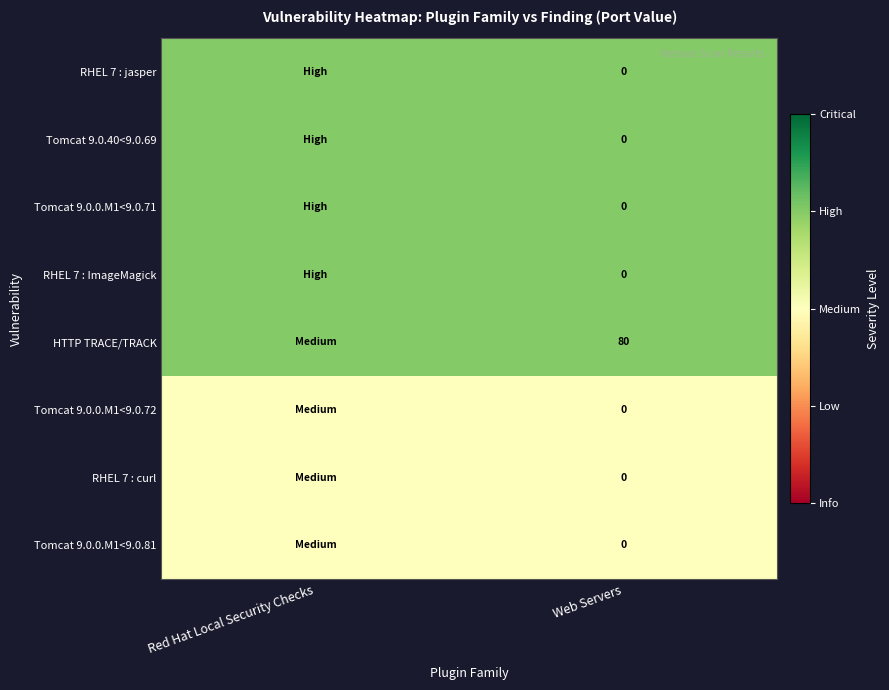

What is the total value across all series at Web Servers?

80